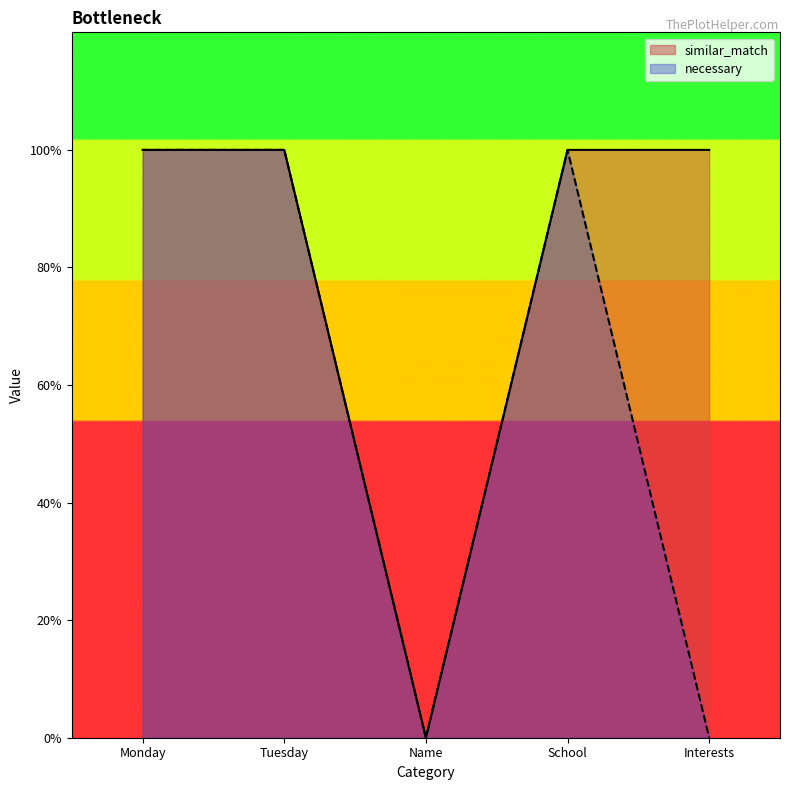

What is the difference between the maximum and minimum values?

1